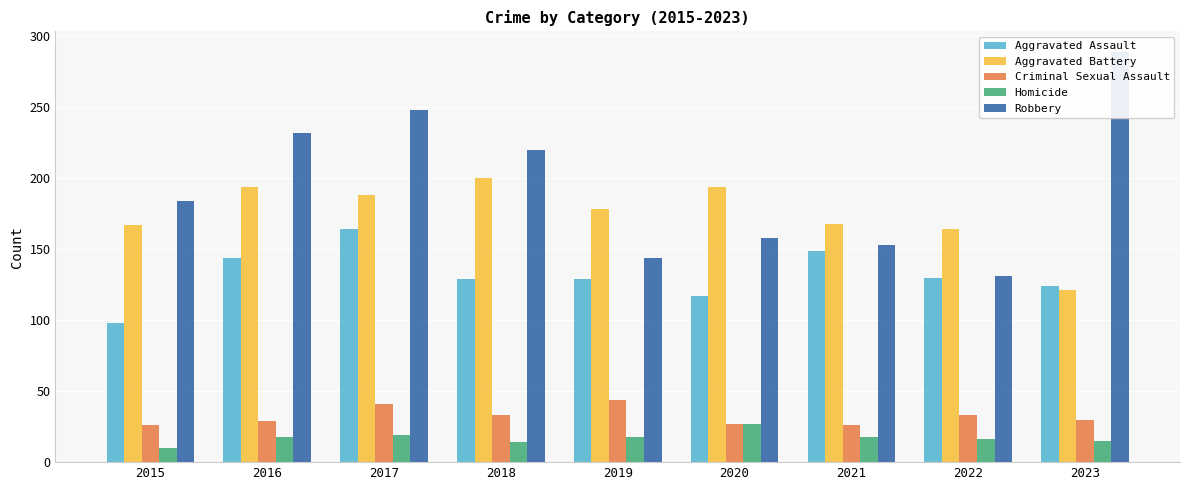

What is the value of the Robbery bar at the 1st from the left?

184